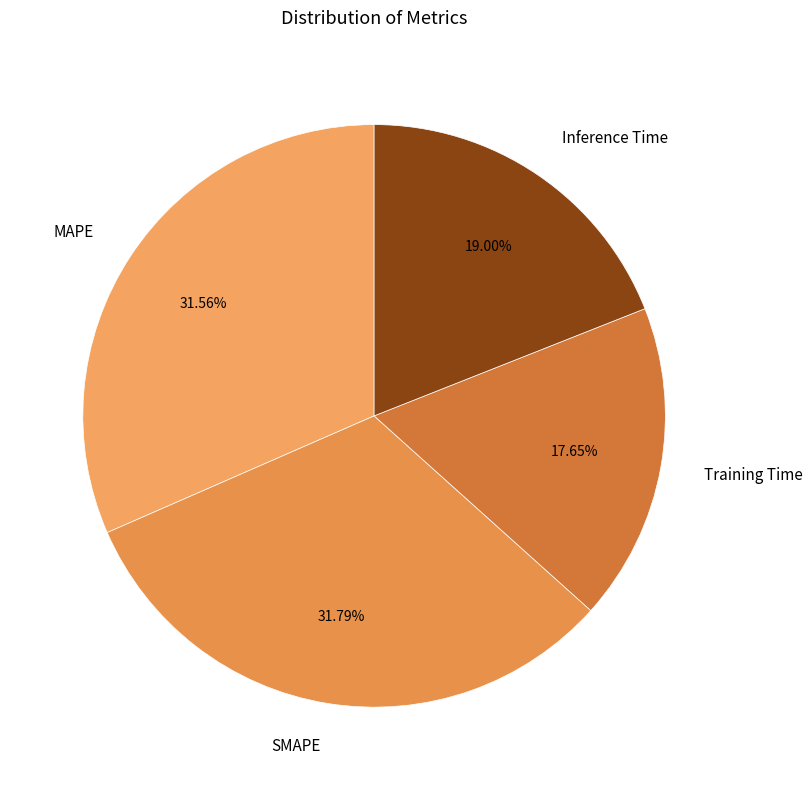

What is the smallest slice in the pie chart?

Training Time